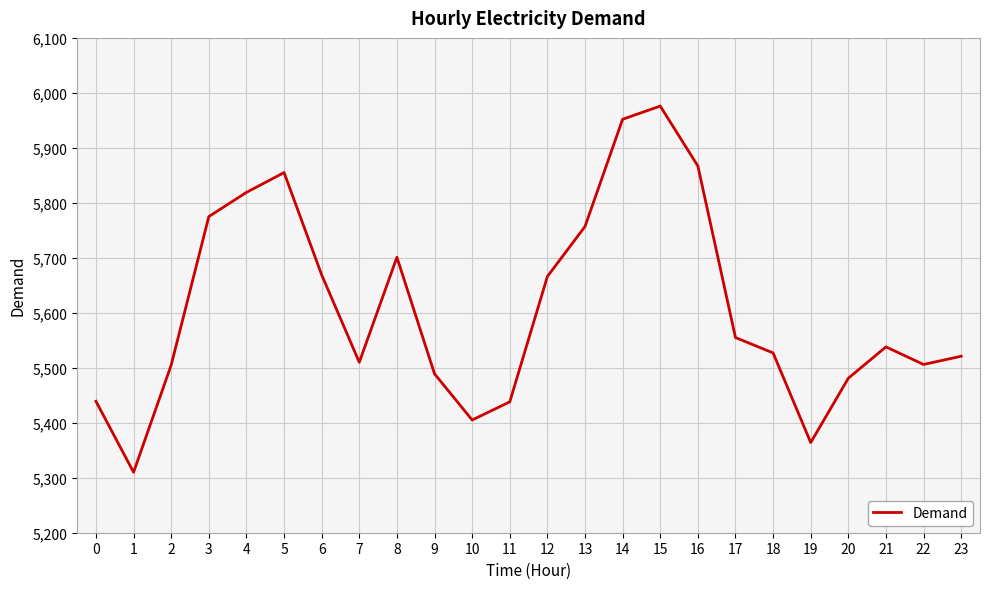

How many categories are shown in the chart?

24